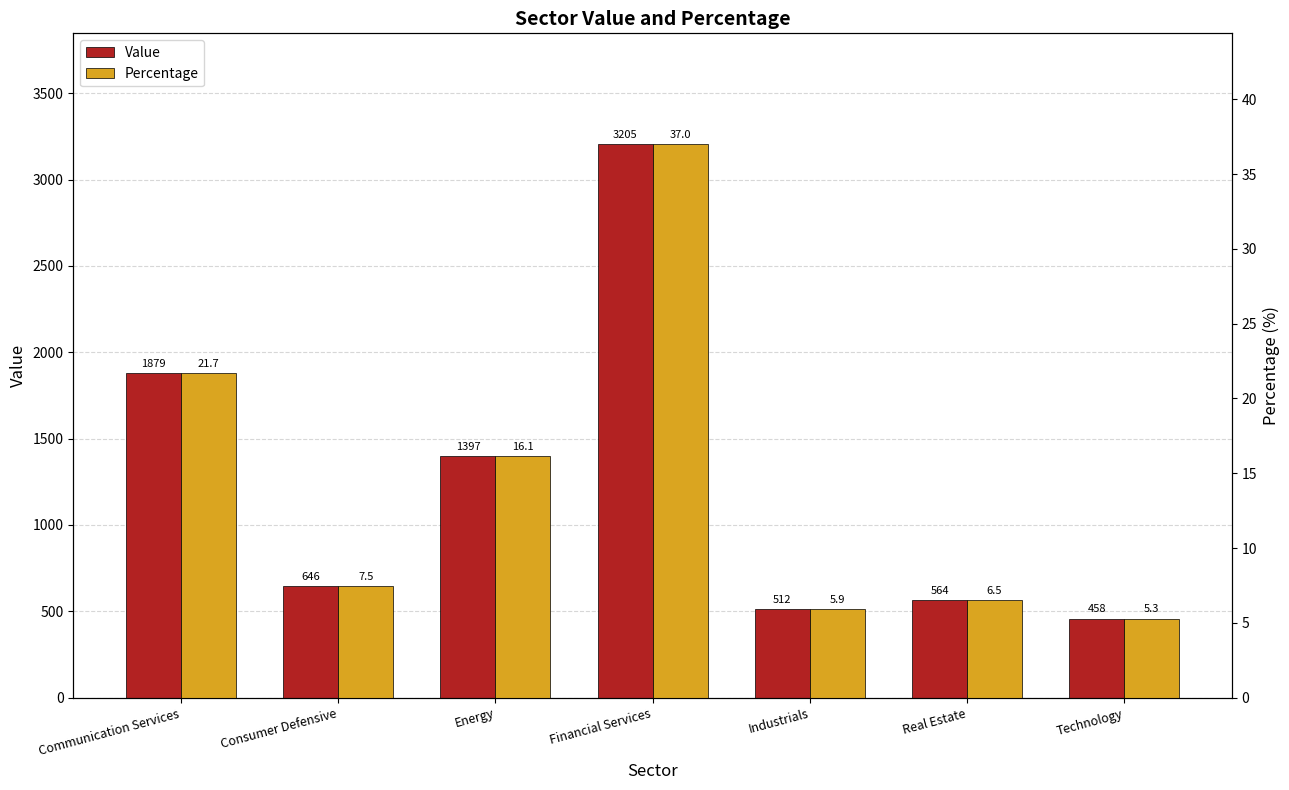

What is the difference between the highest and lowest values at Technology?

452.3